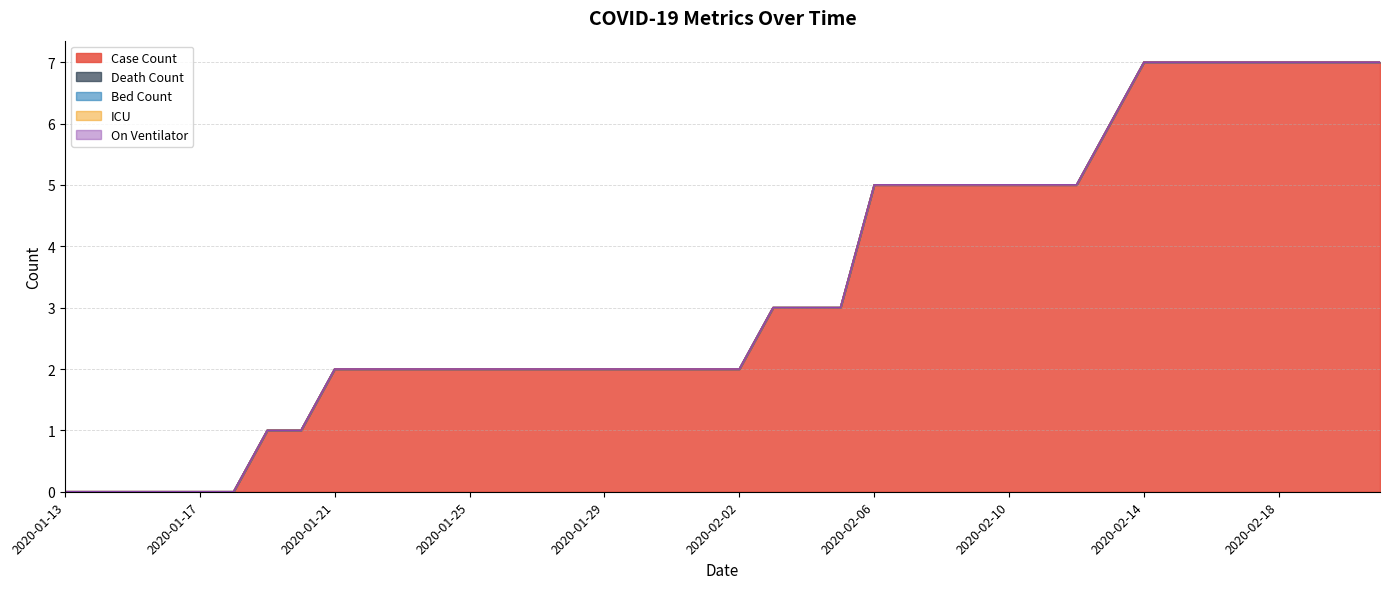

Count the number of data series in this chart.

5